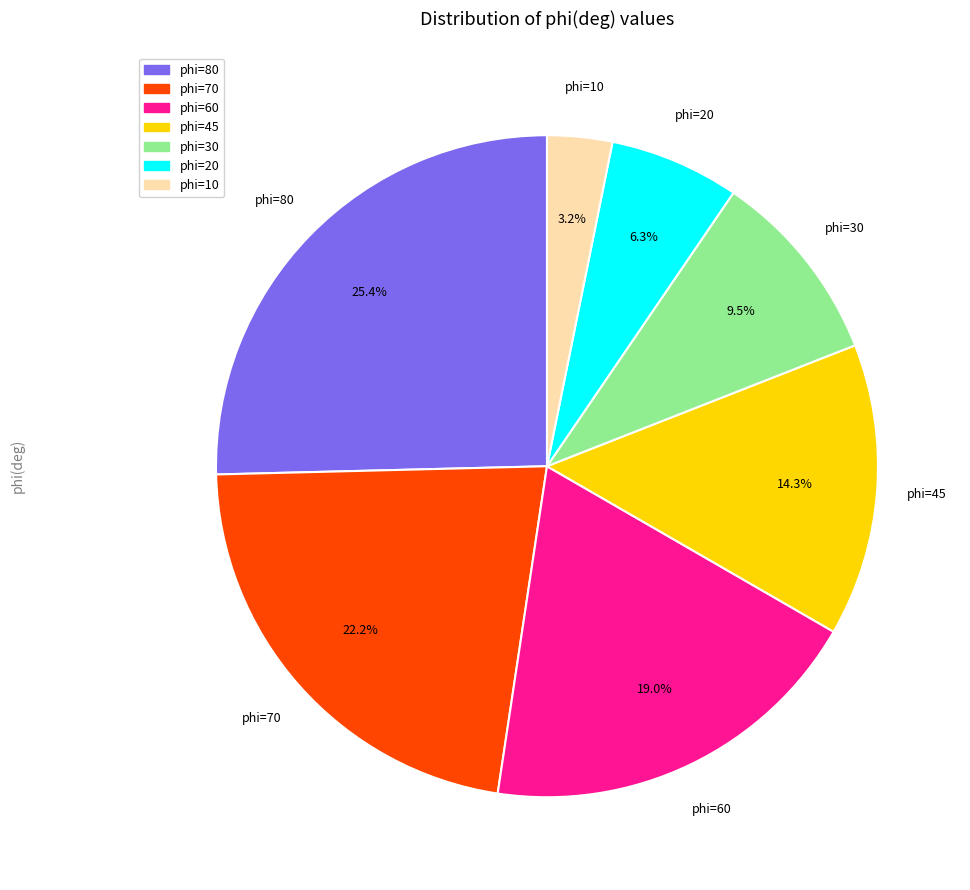

Is there any slice that represents more than half of the pie?

No